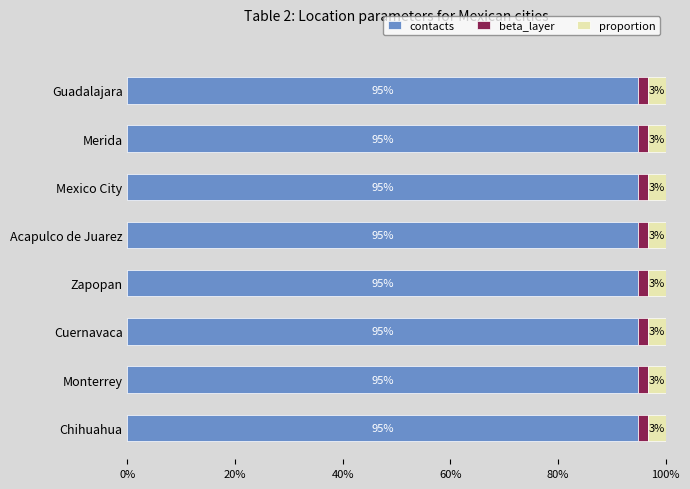

What is the total value across all series at Zapopan?

100.0